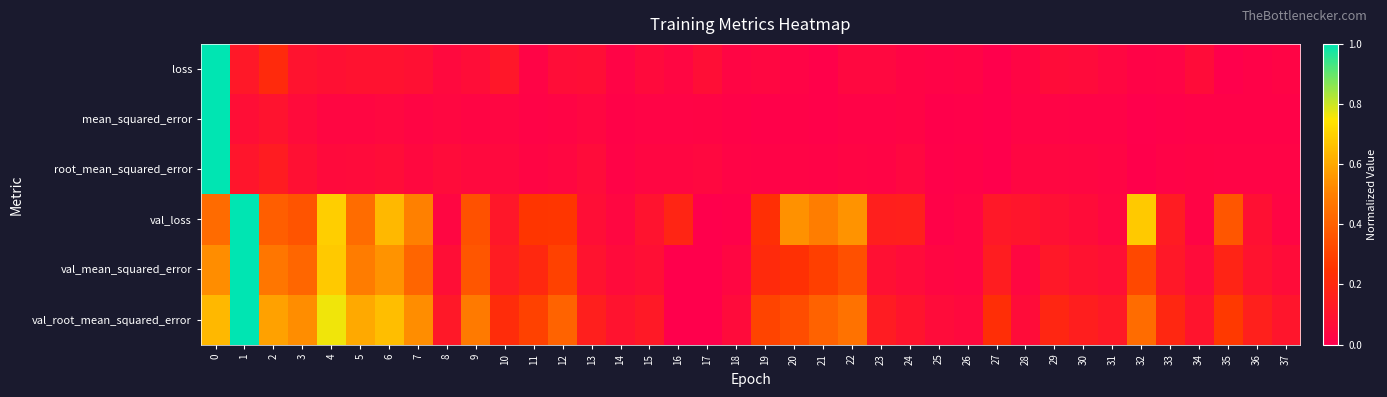

Reading left to right, transcribe all the data shown in this chart.

loss: 0=1.0	1=0.1	2=0.2	3=0.1	4=0.1	5=0.1	6=0.1	7=0.1	8=0.0	9=0.1	10=0.1	11=0.0	12=0.1	13=0.1	14=0.0	15=0.1	16=0.0	17=0.1	18=0.0	19=0.0	20=0.0	21=0.0	22=0.0	23=0.0	24=0.0	25=0.0	26=0.0	27=0.0	28=0.0	29=0.1	30=0.1	31=0.0	32=0.0	33=0.0	34=0.1	35=0.0	36=0.0	37=0.0
mean_squared_error: 0=1.0	1=0.1	2=0.1	3=0.1	4=0.0	5=0.0	6=0.0	7=0.0	8=0.0	9=0.0	10=0.0	11=0.0	12=0.0	13=0.0	14=0.0	15=0.0	16=0.0	17=0.0	18=0.0	19=0.0	20=0.0	21=0.0	22=0.0	23=0.0	24=0.0	25=0.0	26=0.0	27=0.0	28=0.0	29=0.0	30=0.0	31=0.0	32=0.0	33=0.0	34=0.0	35=0.0	36=0.0	37=0.0
root_mean_squared_error: 0=1.0	1=0.1	2=0.1	3=0.1	4=0.1	5=0.1	6=0.1	7=0.0	8=0.1	9=0.0	10=0.0	11=0.0	12=0.0	13=0.1	14=0.0	15=0.0	16=0.0	17=0.0	18=0.0	19=0.0	20=0.0	21=0.0	22=0.0	23=0.0	24=0.0	25=0.0	26=0.0	27=0.0	28=0.0	29=0.0	30=0.0	31=0.0	32=0.0	33=0.0	34=0.0	35=0.0	36=0.0	37=0.0
val_loss: 0=0.4	1=1.0	2=0.4	3=0.4	4=0.7	5=0.4	6=0.6	7=0.5	8=0.0	9=0.3	10=0.1	11=0.3	12=0.3	13=0.1	14=0.0	15=0.1	16=0.2	17=0.0	18=0.0	19=0.2	20=0.5	21=0.5	22=0.6	23=0.2	24=0.2	25=0.0	26=0.0	27=0.1	28=0.1	29=0.1	30=0.1	31=0.0	32=0.7	33=0.1	34=0.0	35=0.4	36=0.1	37=0.0
val_mean_squared_error: 0=0.5	1=1.0	2=0.5	3=0.4	4=0.7	5=0.5	6=0.6	7=0.4	8=0.1	9=0.4	10=0.1	11=0.2	12=0.3	13=0.1	14=0.1	15=0.1	16=0.0	17=0.0	18=0.0	19=0.2	20=0.2	21=0.3	22=0.3	23=0.1	24=0.1	25=0.0	26=0.0	27=0.1	28=0.0	29=0.1	30=0.1	31=0.1	32=0.3	33=0.1	34=0.1	35=0.2	36=0.1	37=0.1
val_root_mean_squared_error: 0=0.6	1=1.0	2=0.6	3=0.5	4=0.8	5=0.6	6=0.7	7=0.5	8=0.1	9=0.5	10=0.2	11=0.3	12=0.4	13=0.2	14=0.1	15=0.1	16=0.0	17=0.0	18=0.1	19=0.3	20=0.3	21=0.4	22=0.5	23=0.1	24=0.1	25=0.1	26=0.0	27=0.2	28=0.1	29=0.2	30=0.2	31=0.1	32=0.4	33=0.2	34=0.1	35=0.3	36=0.2	37=0.1